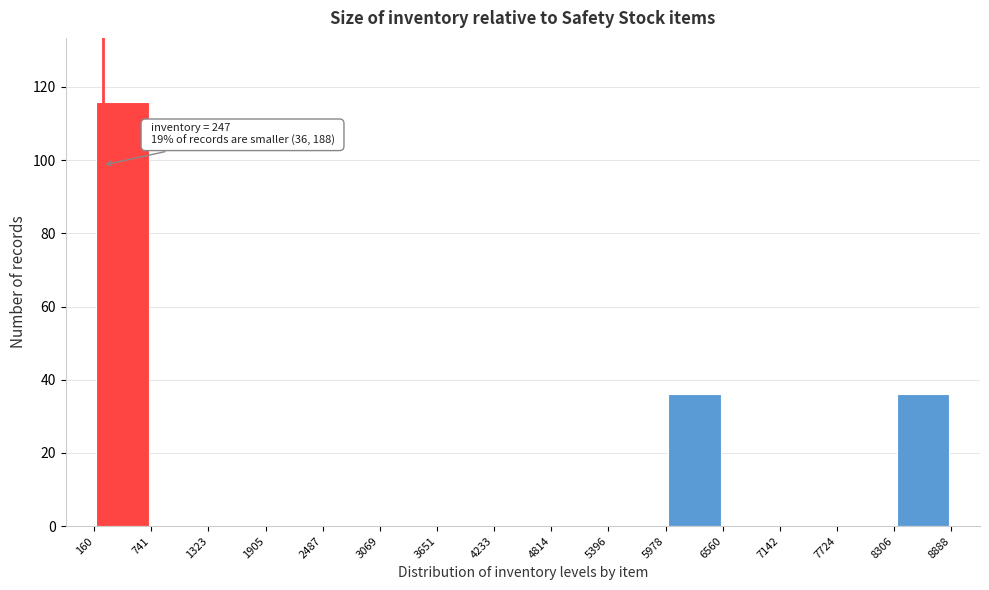

Over which range of the x-axis is the bar tallest?

160 to 741